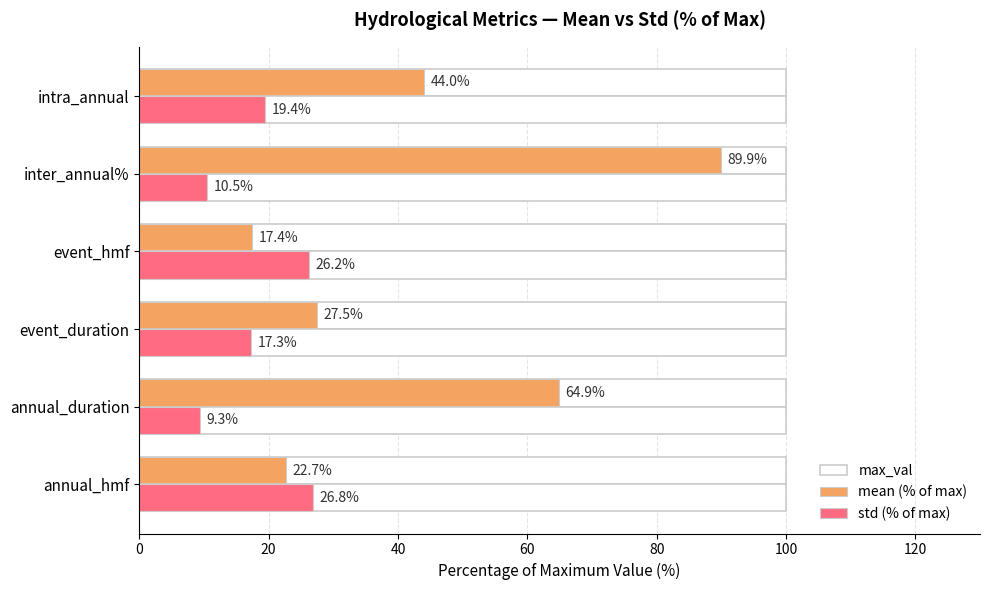

What is the minimum value for std (% of max)?

9.3